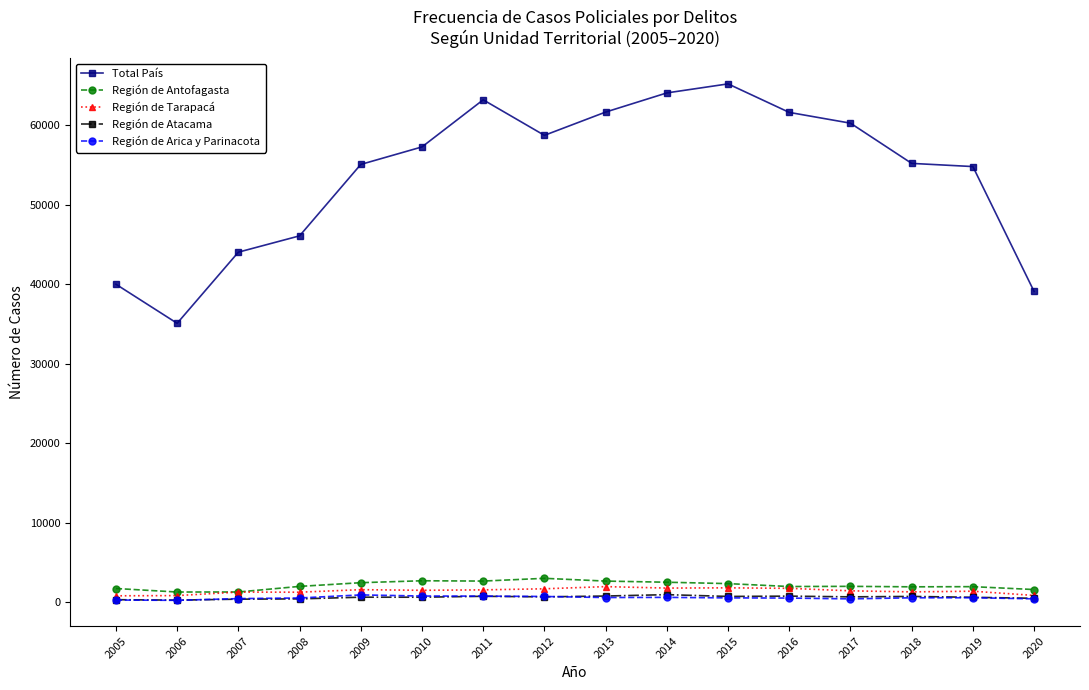

How many series are shown in this chart?

5